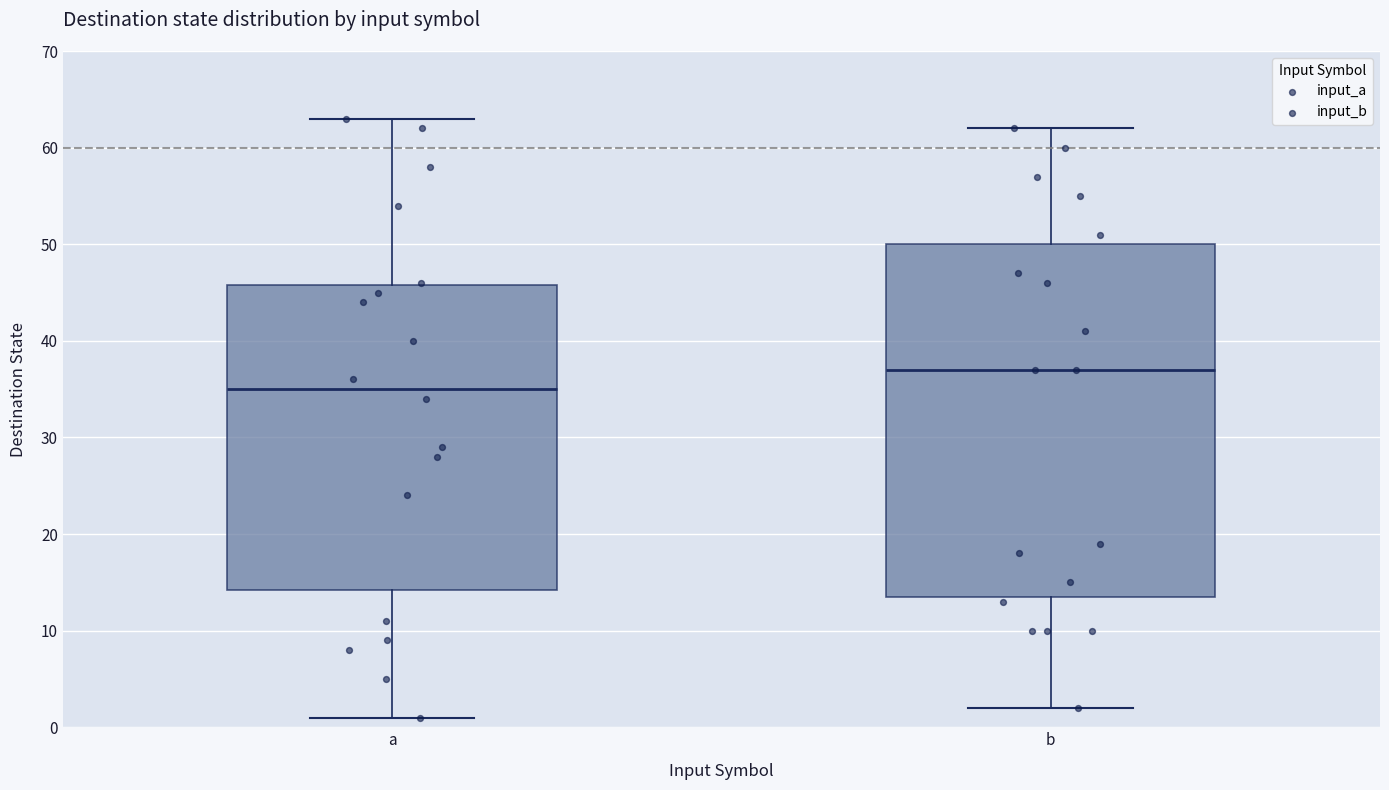

Reading left to right, transcribe this box plot: for each box, give where its median line is, the range the box spans, and where its two whiskers end, as read against the y-axis. The values are not printed on the chart, so give them approximately, as read against the axis.

a: median 35, box 14 to 46, whiskers 1 to 63
b: median 37, box 14 to 50, whiskers 2 to 62